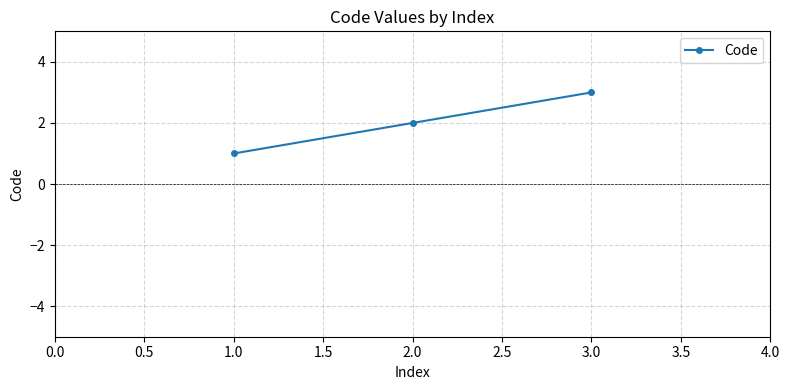

The chart shows a value of 4 at 3.0. True or false?

False